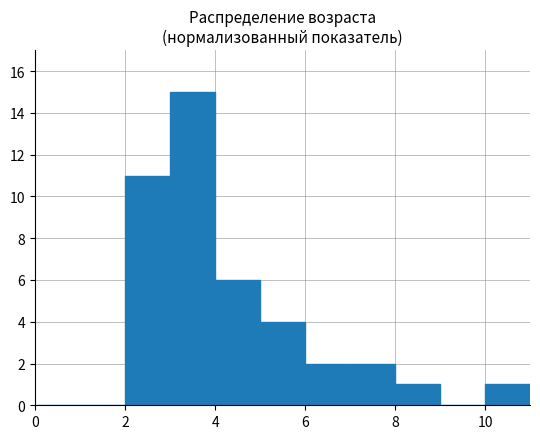

What is the greatest value displayed?

15